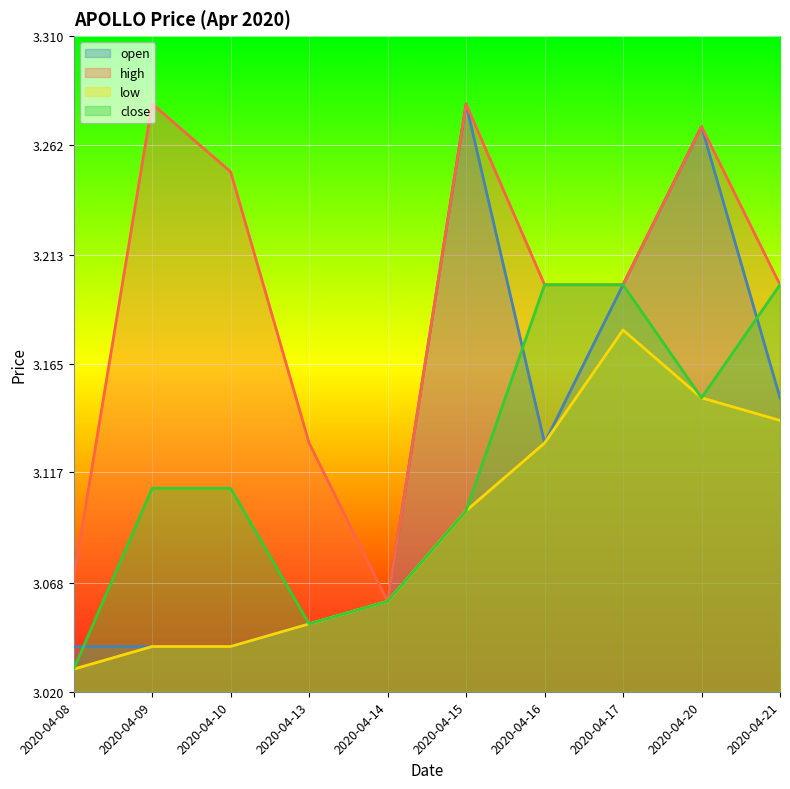

Reading left to right, extract all data points from this chart.

open: 3.0	3.0	3.0	3.0	3.1	3.3	3.1	3.2	3.3	3.1
high: 3.1	3.3	3.2	3.1	3.1	3.3	3.2	3.2	3.3	3.2
low: 3.0	3.0	3.0	3.0	3.1	3.1	3.1	3.2	3.1	3.1
close: 3.0	3.1	3.1	3.0	3.1	3.1	3.2	3.2	3.1	3.2